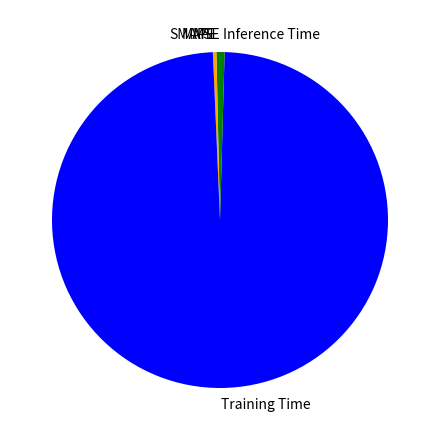

Which slice is the largest?

Training Time